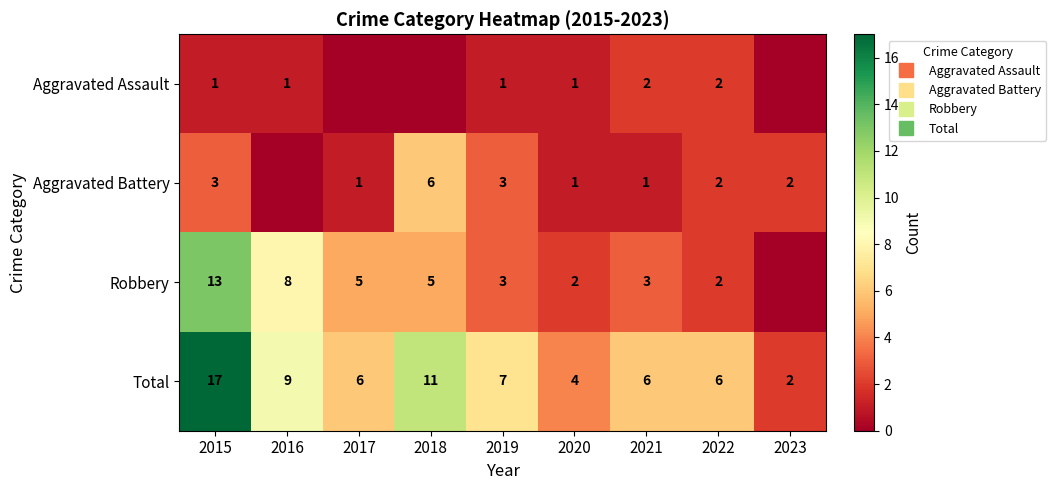

Is the value of Robbery at 2020 greater than the value of Aggravated Assault at 2020?

Yes